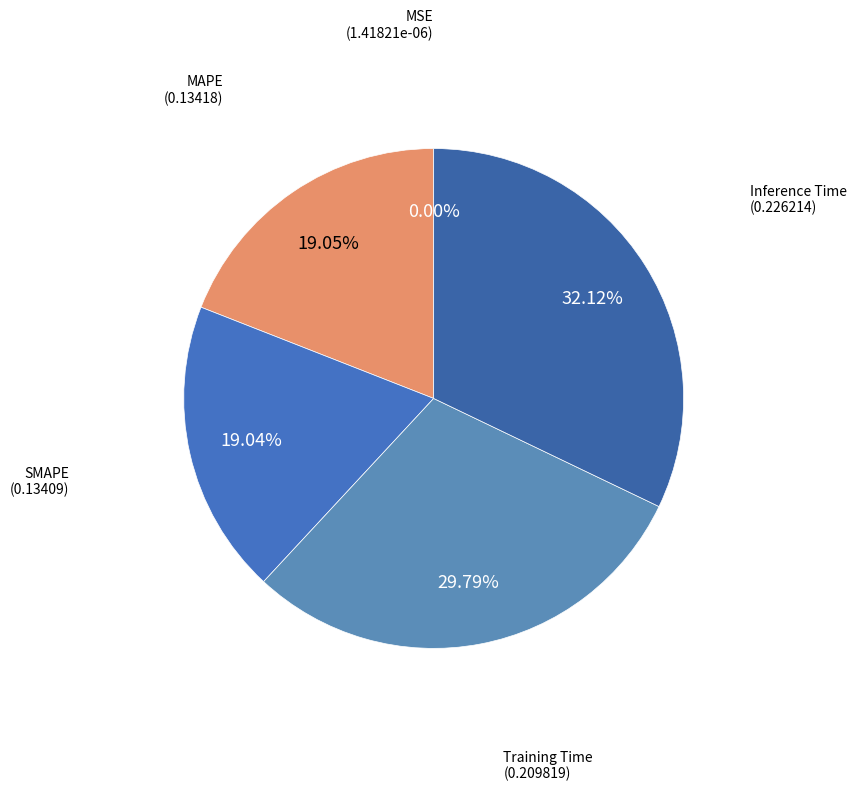

Rank the categories by value from lowest to highest.

MSE, SMAPE, MAPE, Training Time, Inference Time